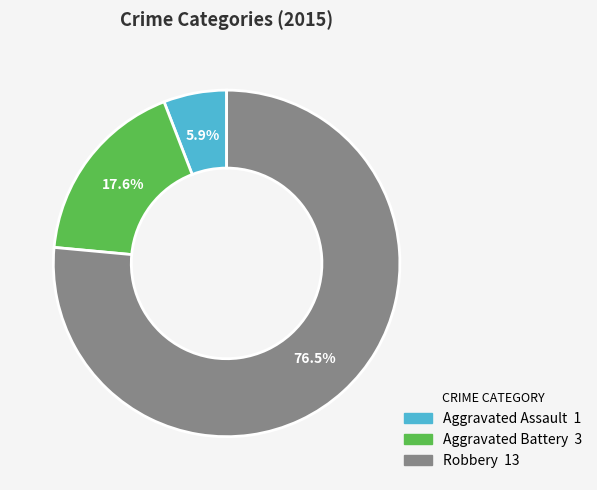

To the nearest percent, what is the difference between the largest and smallest slice percentages?

71%